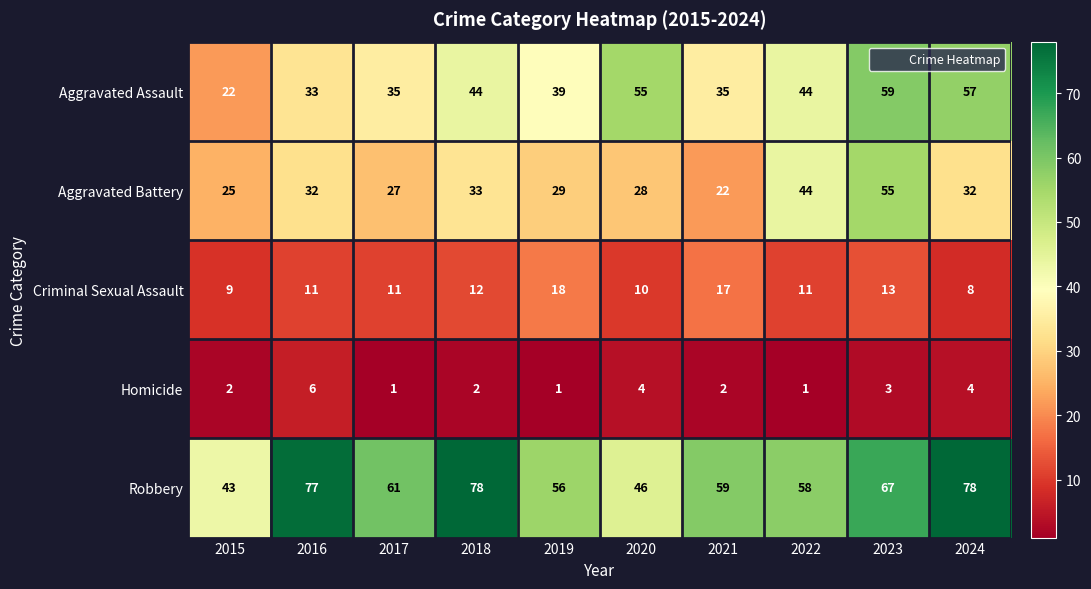

What is the highest value of the Robbery series?

78